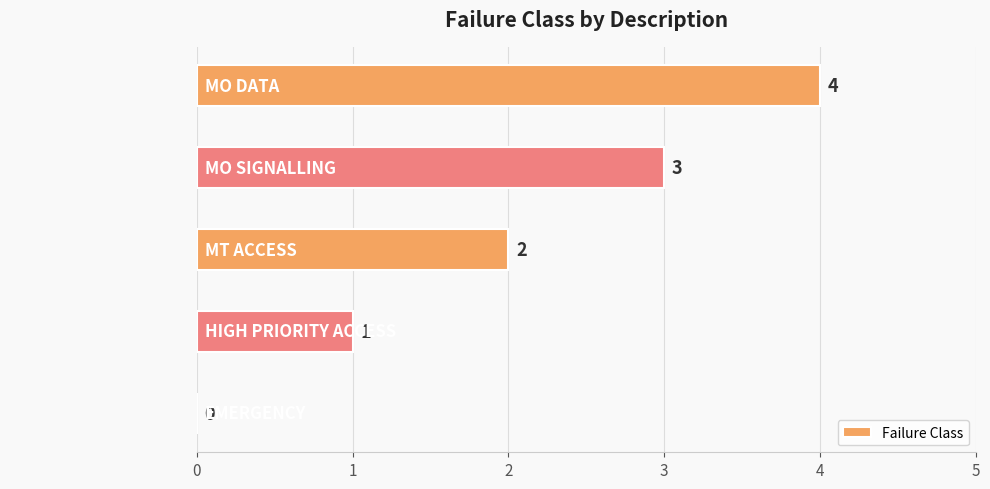

Approximately how many times larger is the value at MO DATA compared to MO SIGNALLING?

1.3